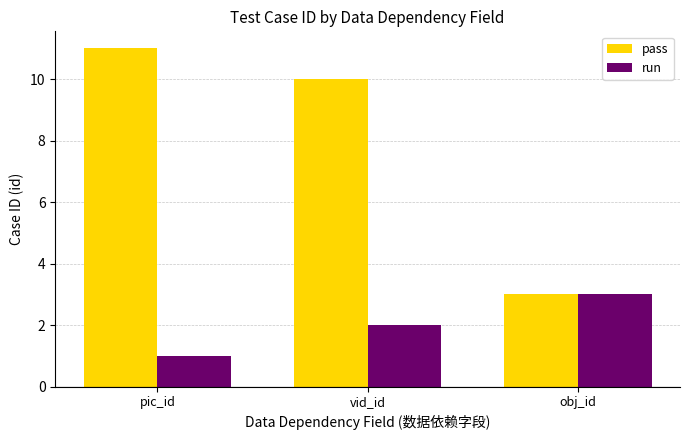

What is the highest value of the run series?

3